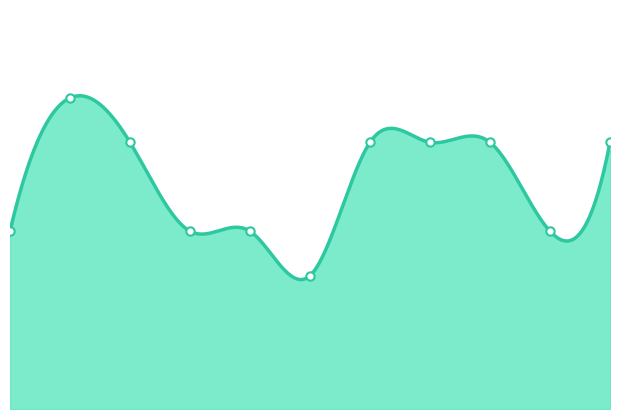

Between 2016 and 2025, which is larger?

2016